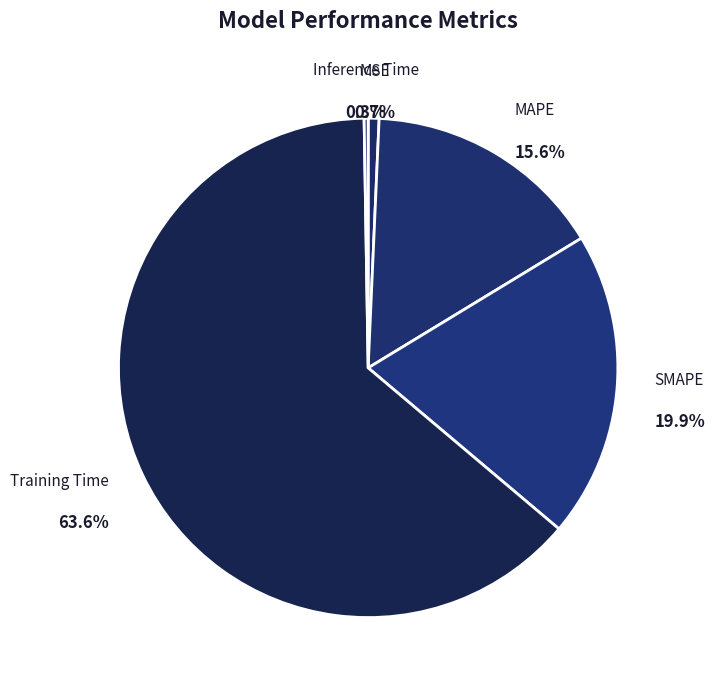

To the nearest percent, what is the difference between the largest and smallest slice percentages?

63%